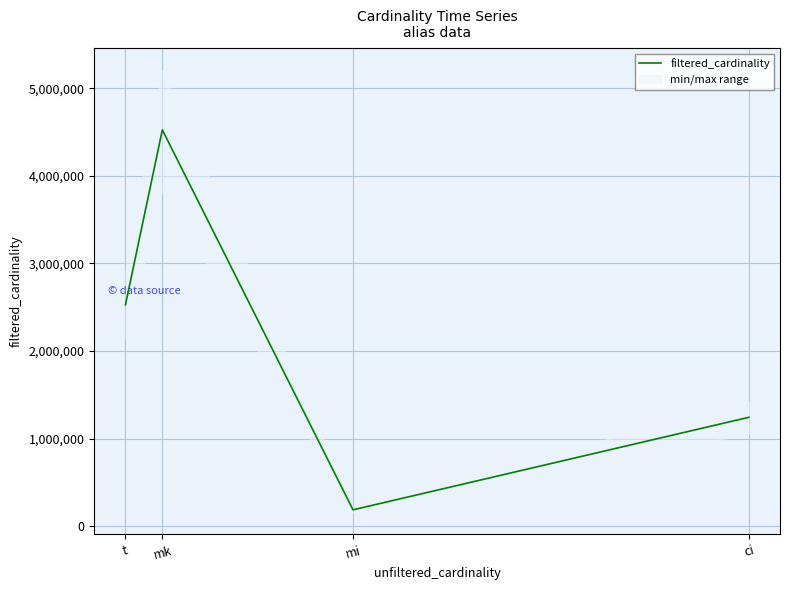

Does the chart display data point markers on the line(s)?

No